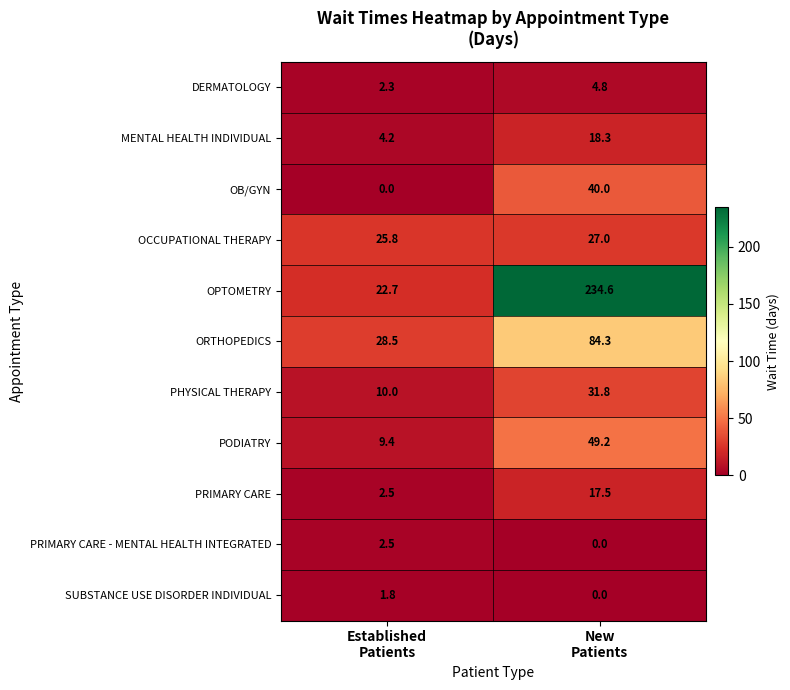

Which series changed the most between Established
Patients and New
Patients?

OPTOMETRY